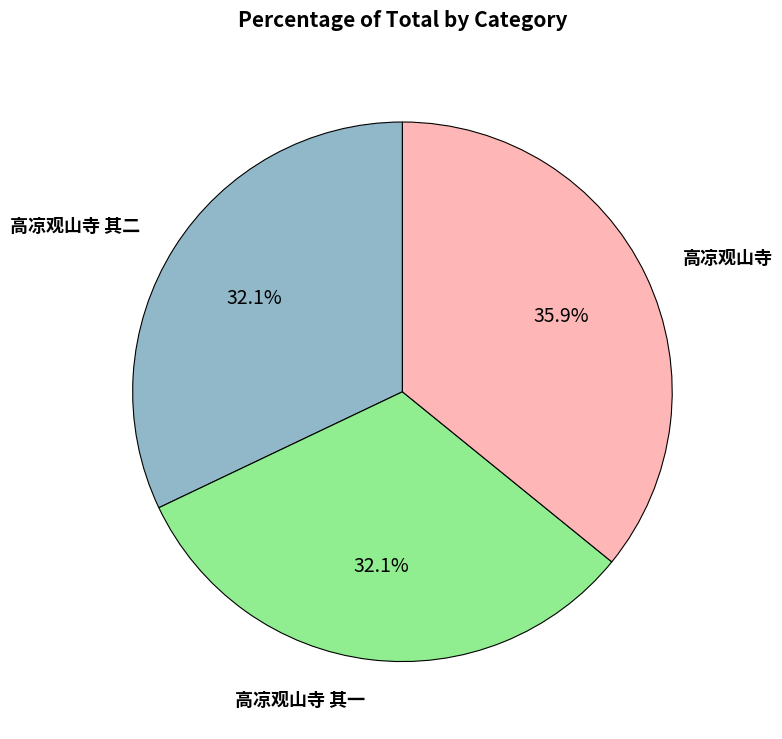

To the nearest percent, what is the average slice percentage?

33%